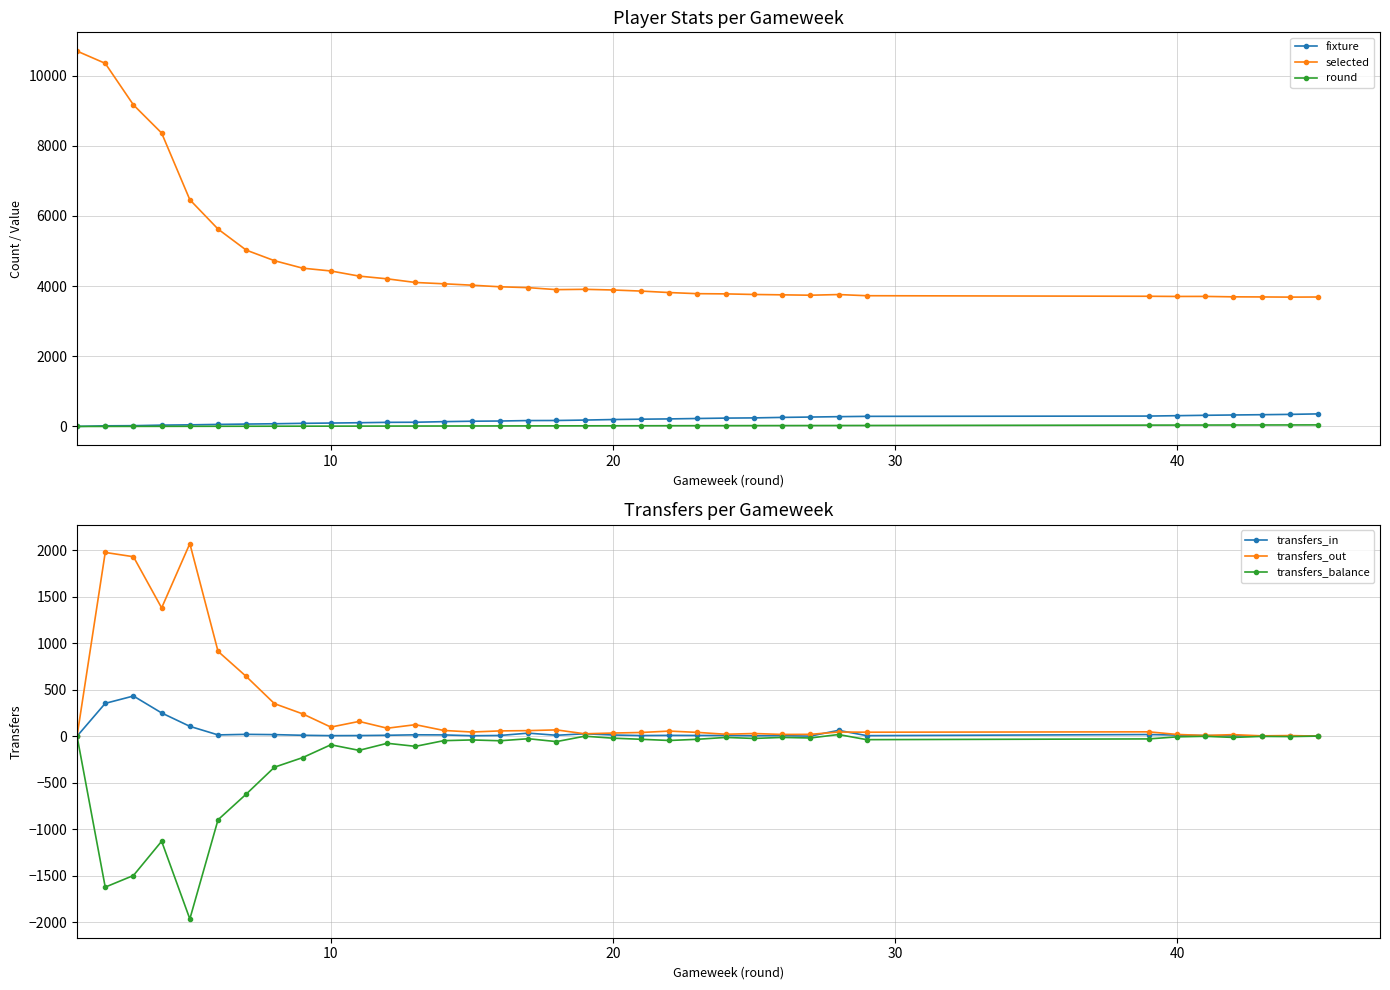

True or false: fixture has more than 1 points higher than both neighbors.

False